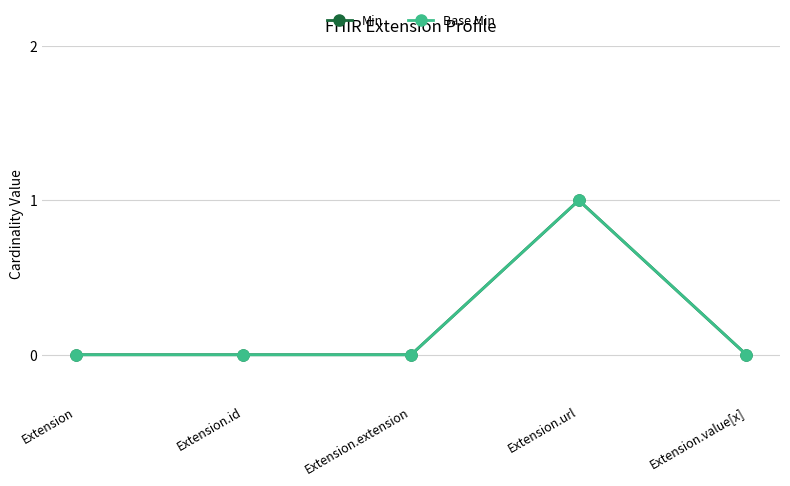

Which label corresponds to the smallest value in the chart?

Extension